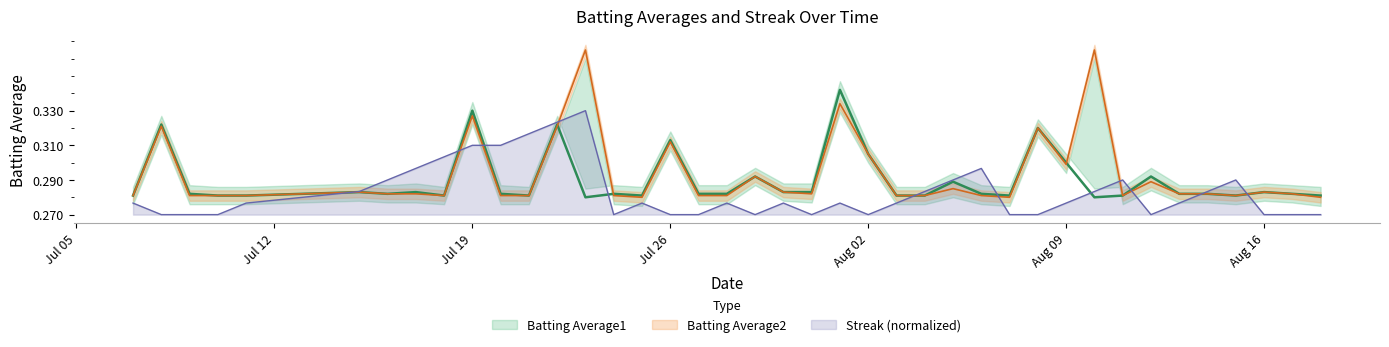

How many lines are shown in the chart?

3